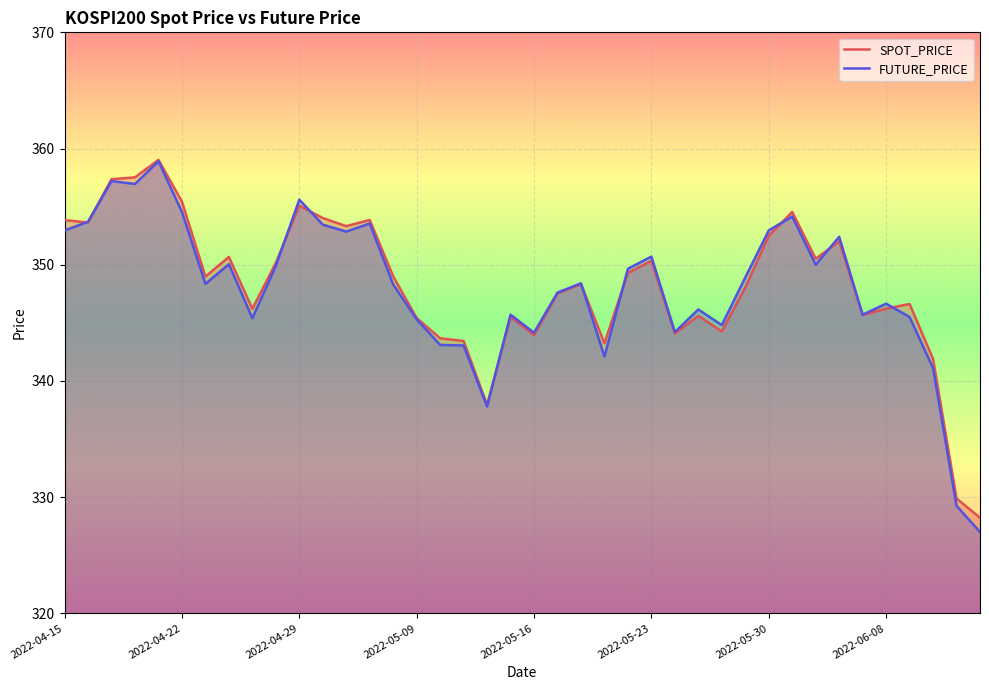

What is the minimum value shown in the chart?

327.0